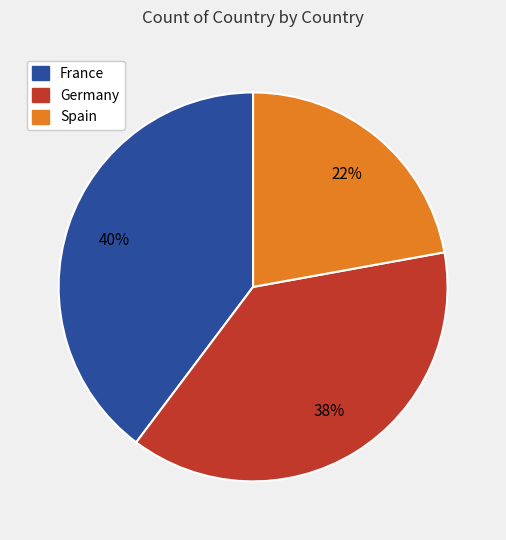

Does Germany represent more than half of the total?

No